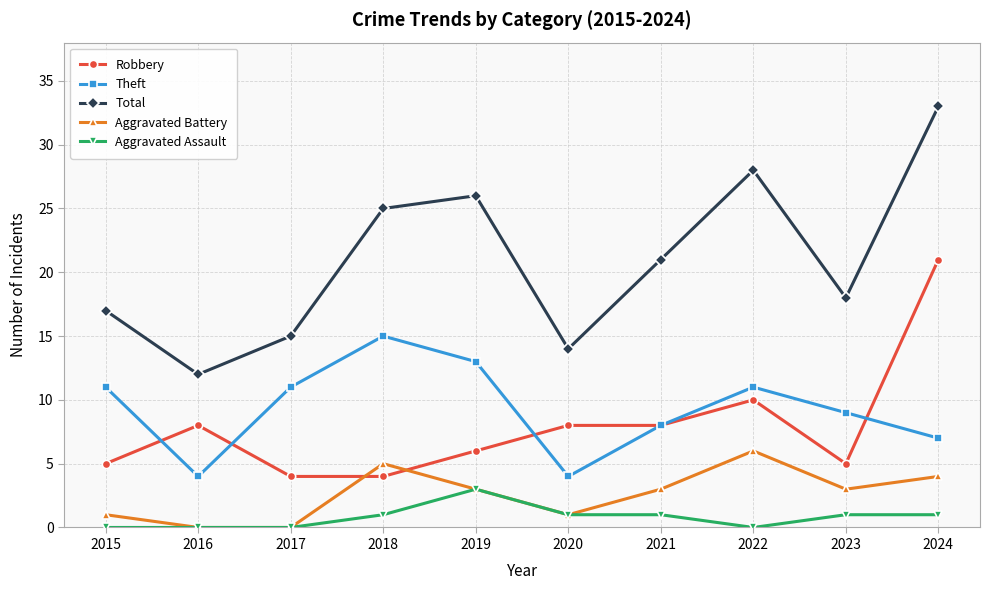

Between 2021 and 2022, which series saw the biggest shift?

Total